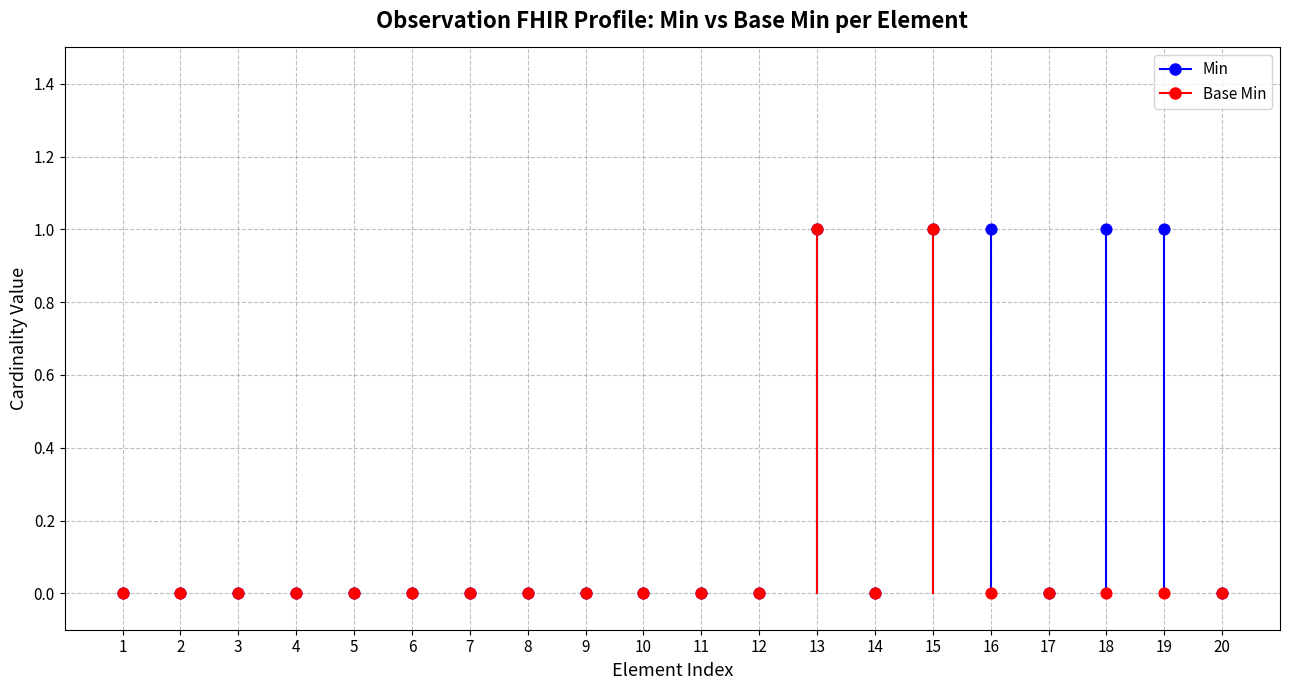

What are all the series names shown in the legend?

Min, Base Min